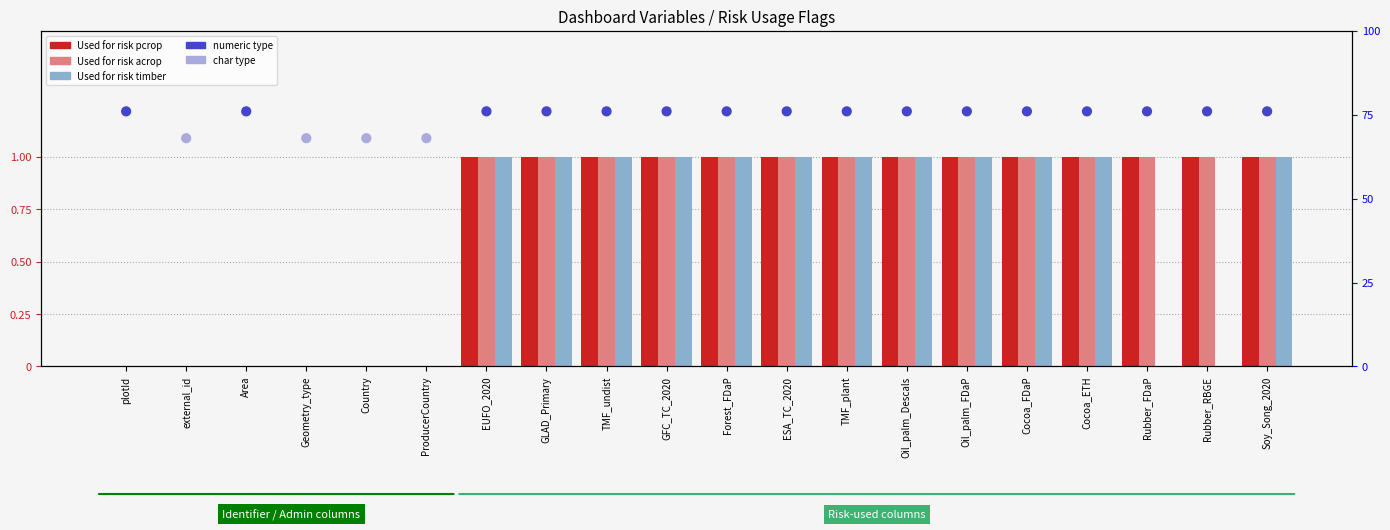

Which series contains the lowest Y value?

Used for risk pcrop